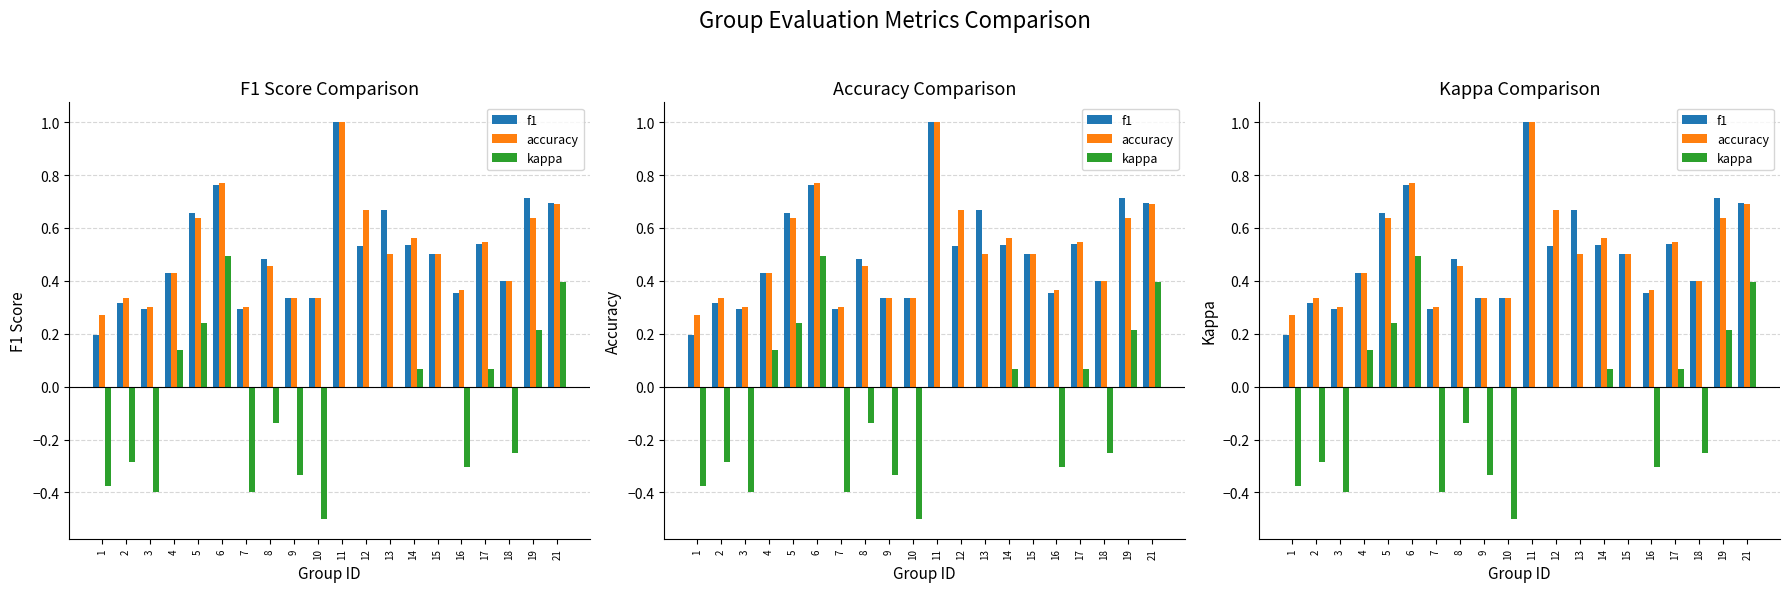

At how many categories does at least one series exceed 0?

20